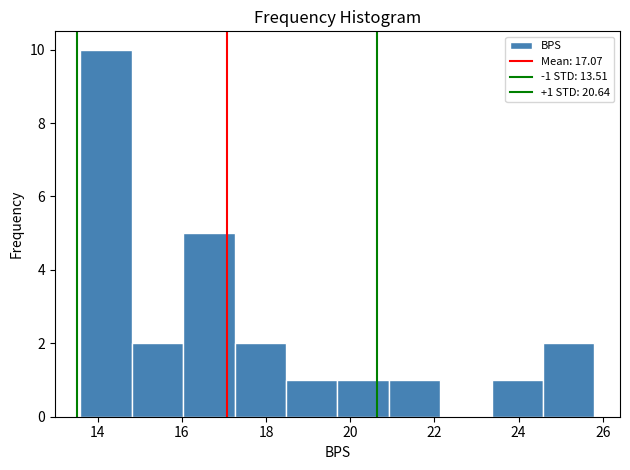

Which range on the x-axis has the tallest bar?

13.6 to 14.8